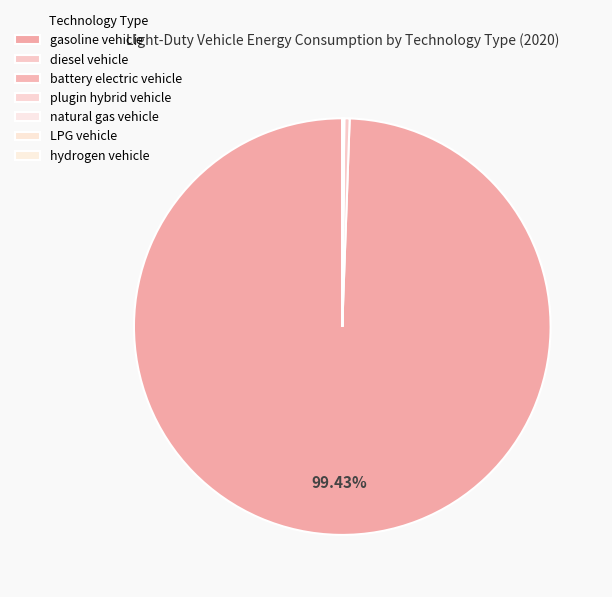

Is there a majority slice in this chart?

Yes